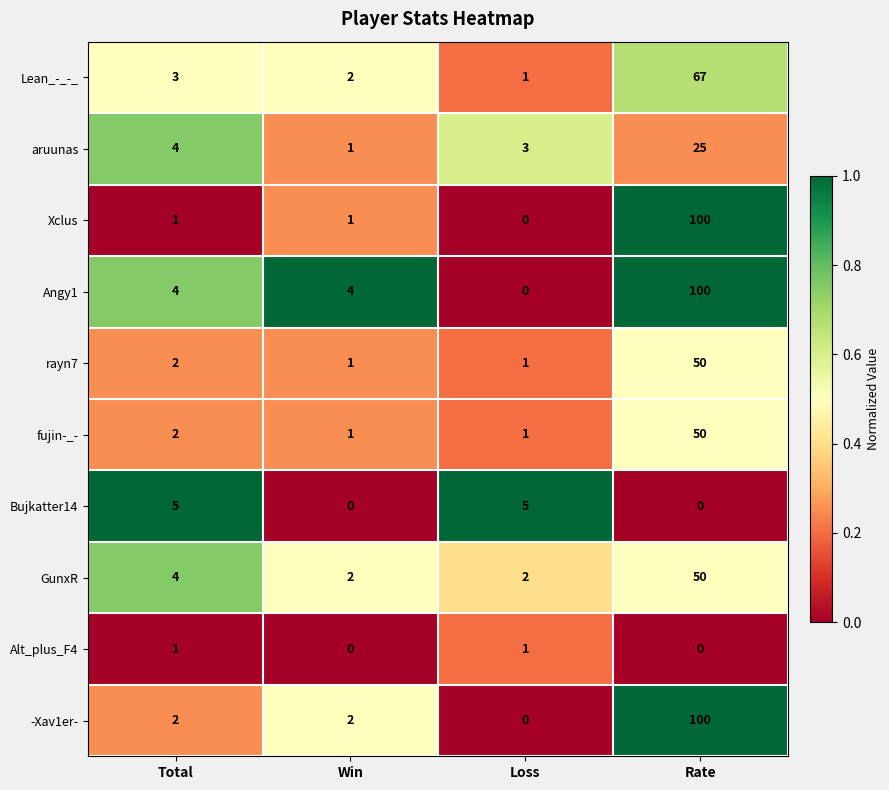

What is the total value across all series at Win?

14